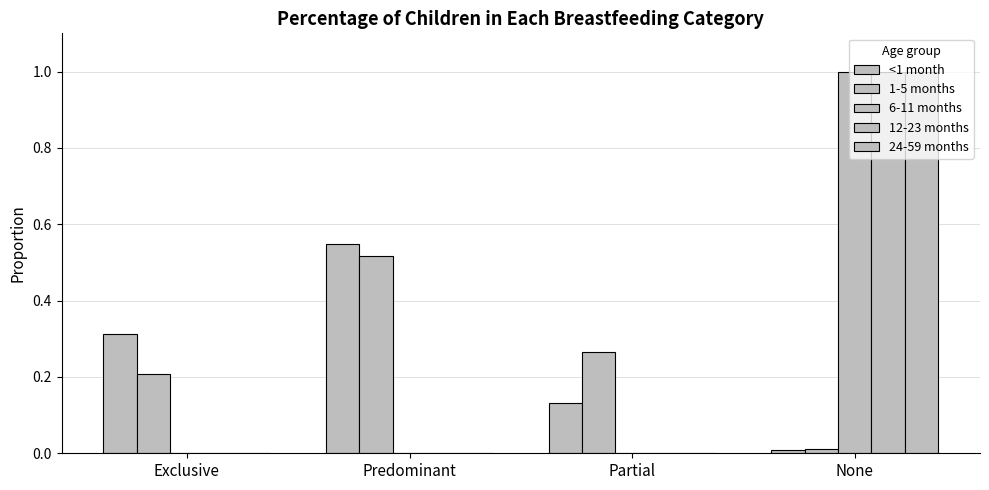

Between Predominant and Partial, which series saw the biggest shift?

<1 month